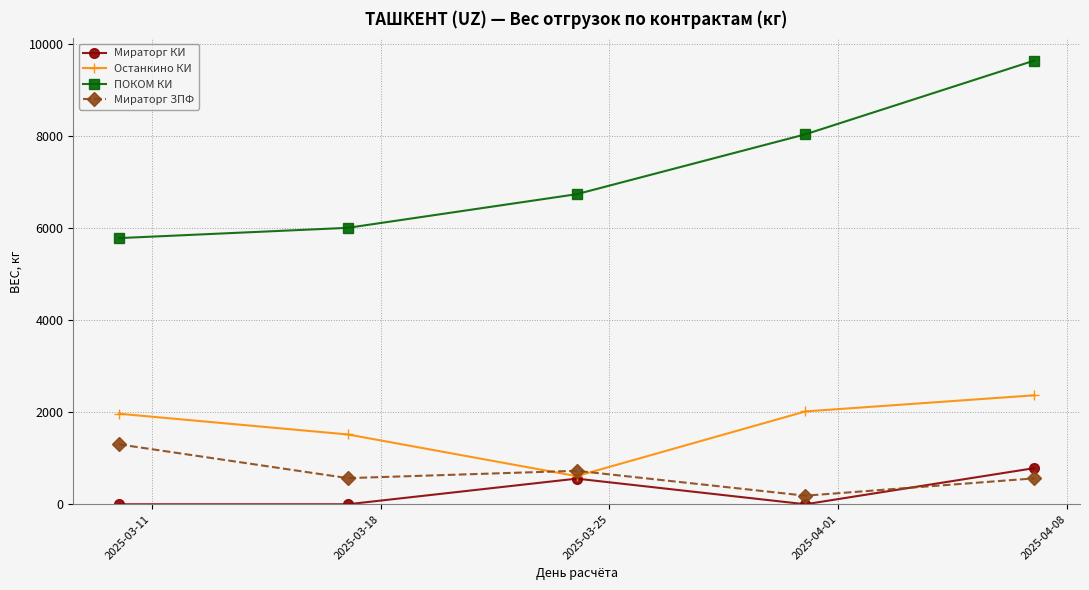

True or false: ПОКОМ КИ and Мираторг КИ cross at least once.

False